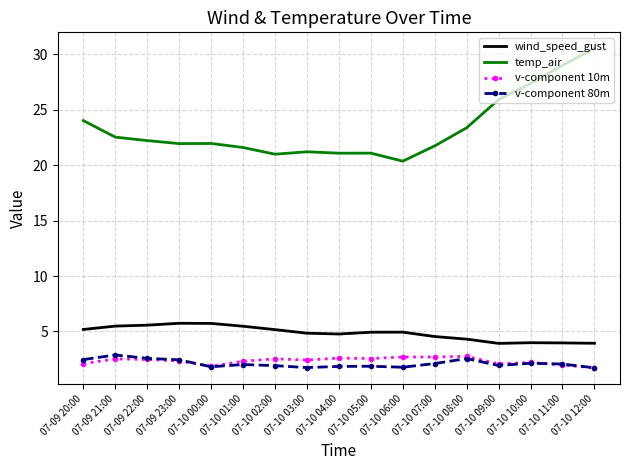

True or false: wind_speed_gust and v-component 10m cross at least once.

False